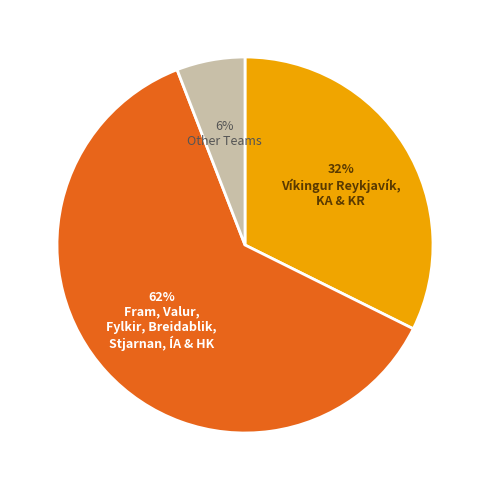

Does any single category account for the majority?

Yes